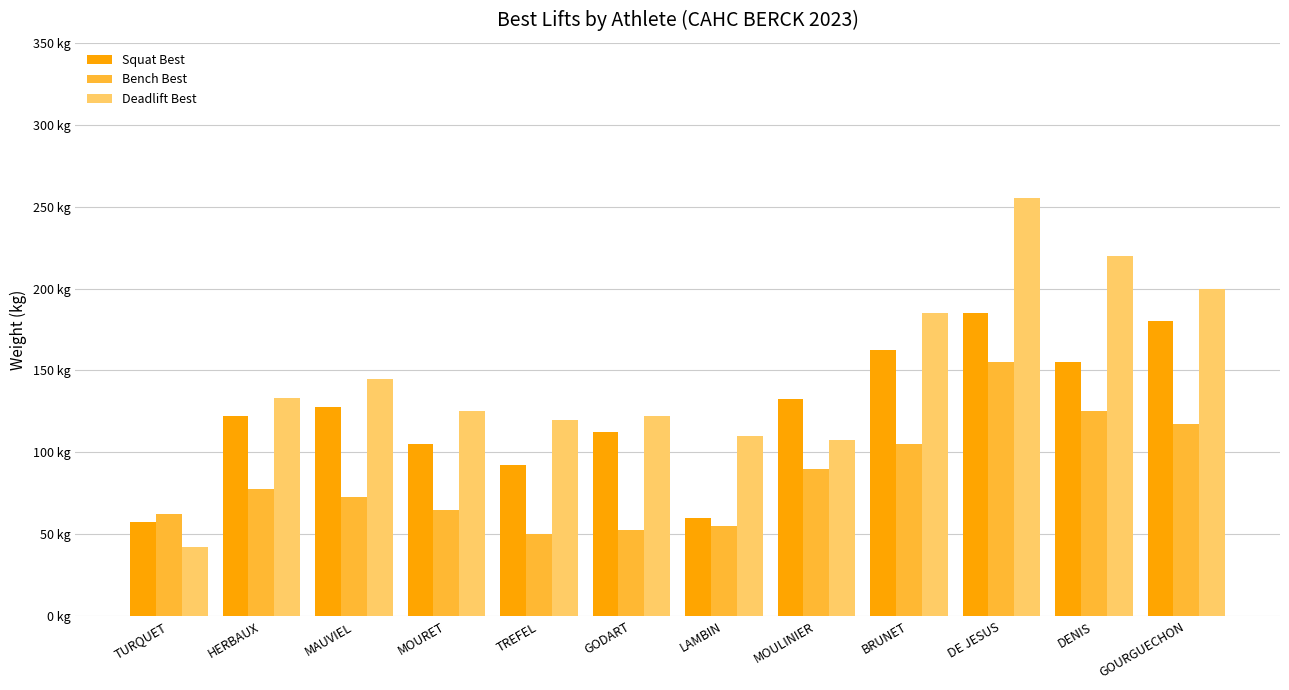

Does the chart contain any negative values?

No